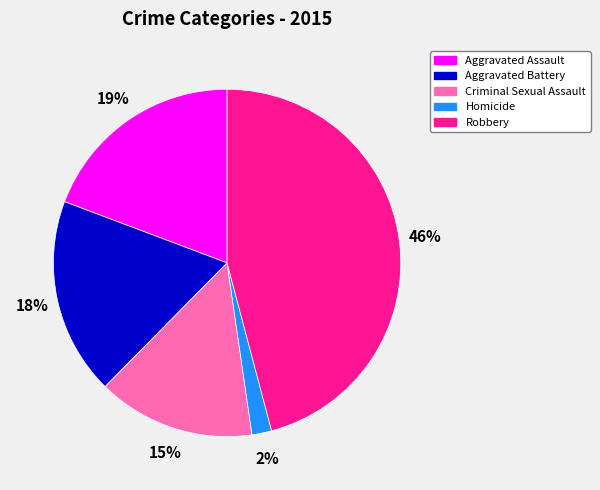

What is the smallest slice in the pie chart?

Homicide